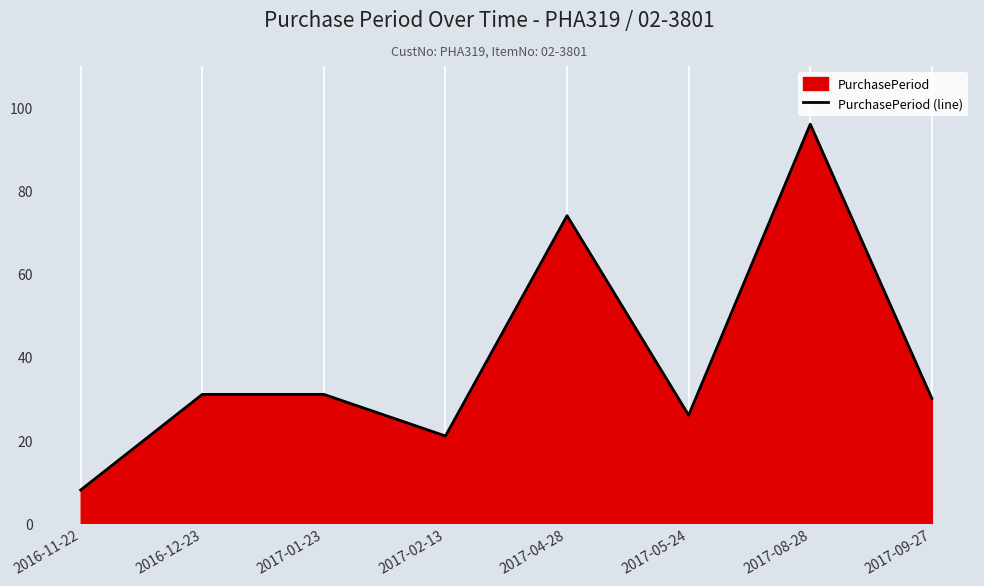

Where does the data first go above 31?

2017-04-28